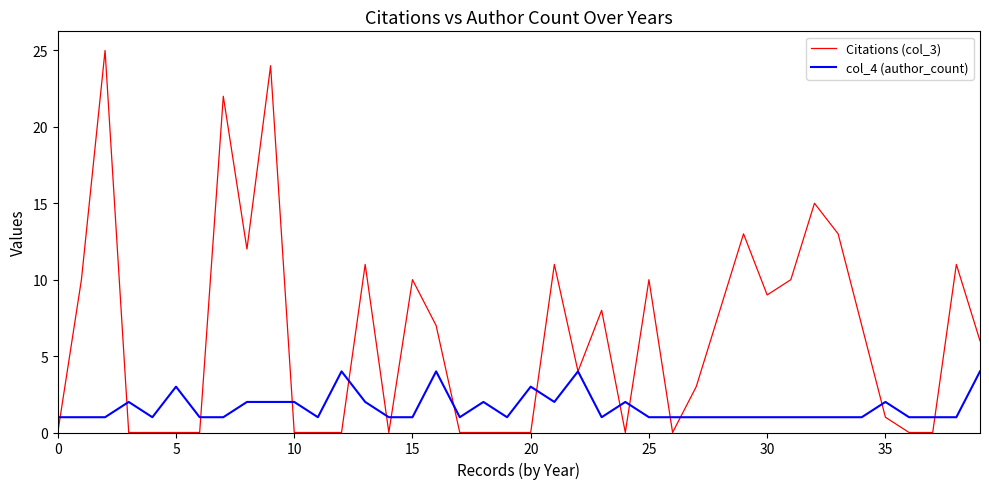

Which series has the largest total across all categories?

Citations (col_3)